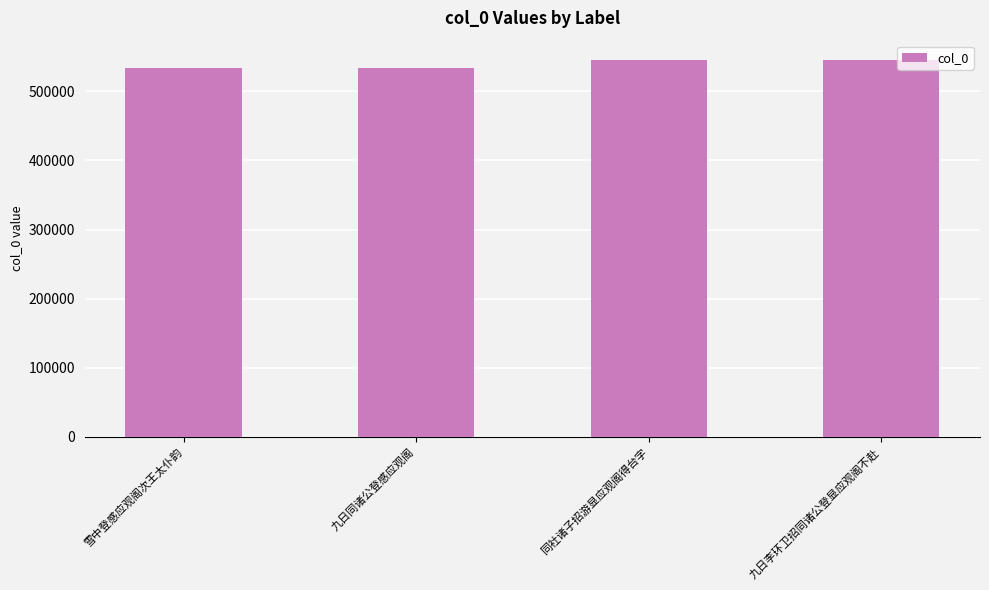

What is the ratio of the value at 同社诸子招游显应观阁得台字 to the value at 九日李环卫招同诸公登显应观阁不赴?

1.0